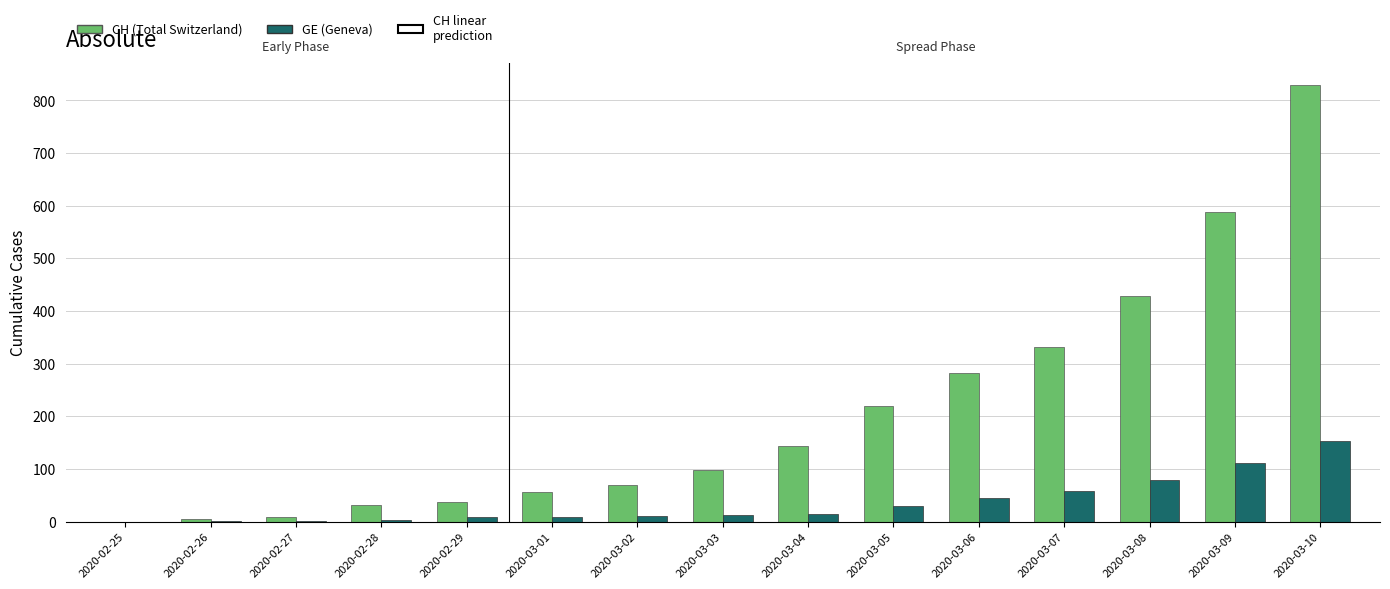

What is the sum of all GE (Geneva) values?

537